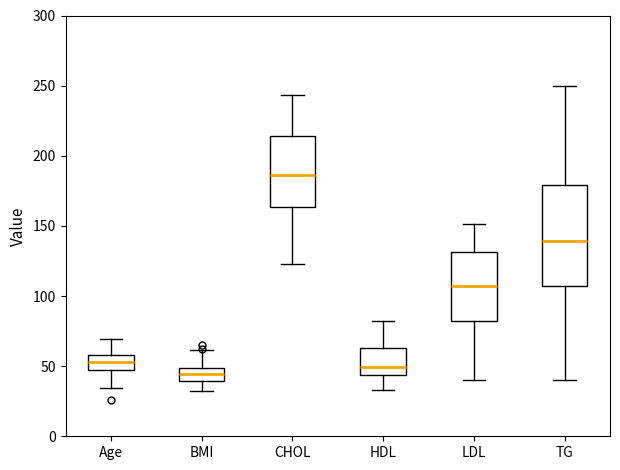

Reading left to right, read every box against the y-axis: the position of its median line, the range the box covers, and the ends of its whiskers. The values are not printed on the chart, so give them approximately, as read against the axis.

Age: median 55, box 50 to 60, whiskers 35 to 70
BMI: median 45, box 40 to 50, whiskers 35 to 60
CHOL: median 185, box 165 to 215, whiskers 125 to 245
HDL: median 50, box 45 to 65, whiskers 35 to 80
LDL: median 105, box 80 to 130, whiskers 40 to 150
TG: median 140, box 105 to 180, whiskers 40 to 250